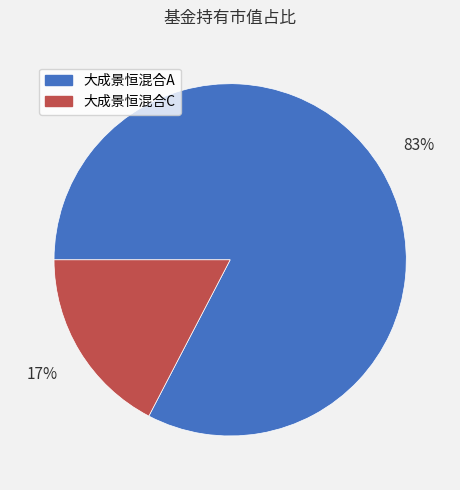

True or false: 大成景恒混合C accounts for 3% of the total.

False